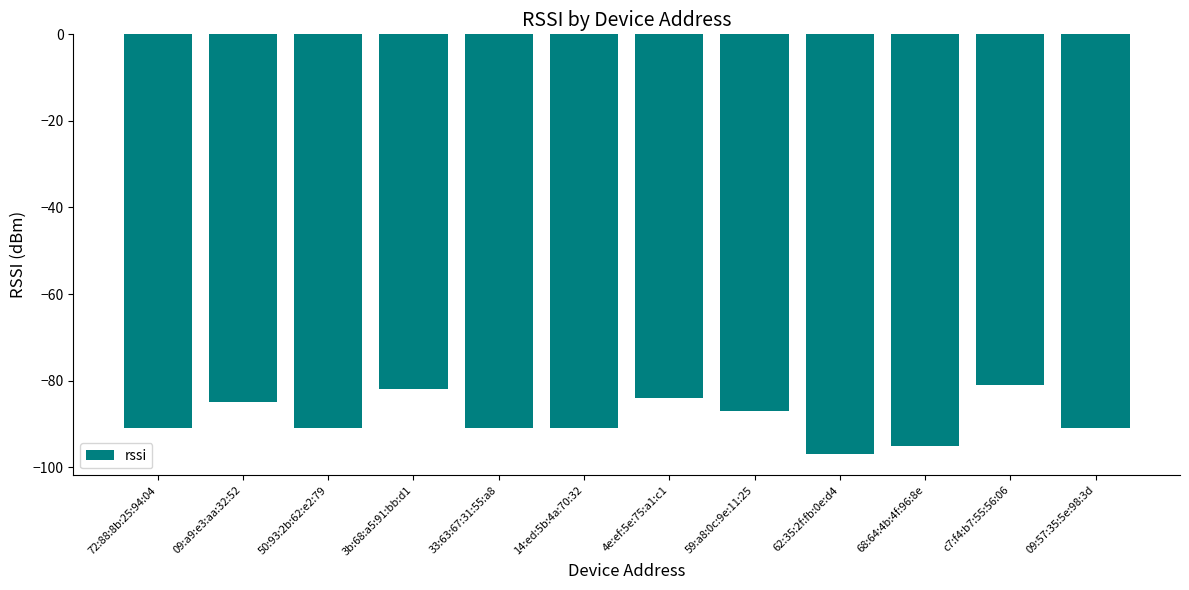

Count the number of data series in this chart.

1